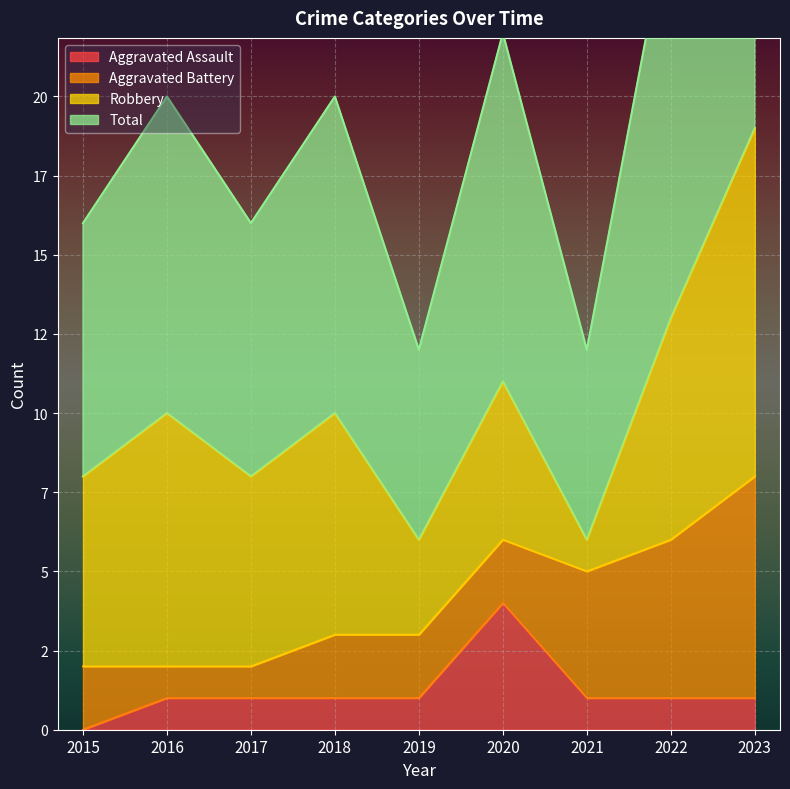

At which label is Aggravated Assault closest to 2?

2016